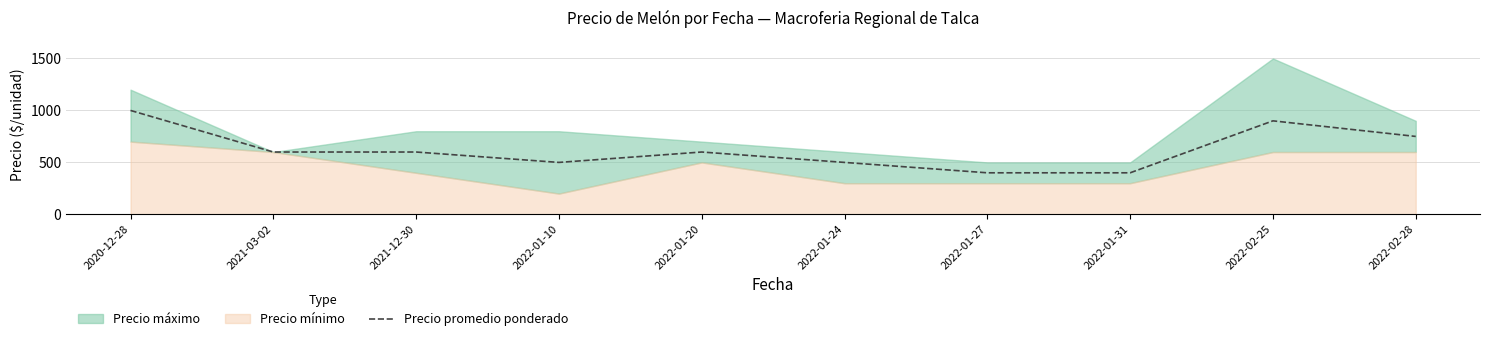

How many interior local valleys (lower than both neighbors) does the data have?

1